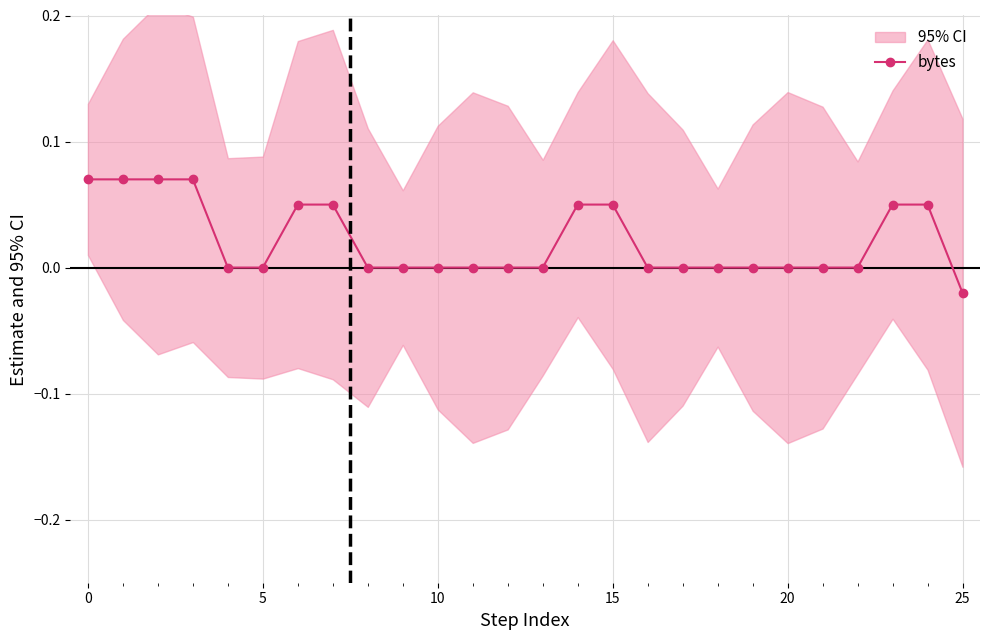

At which label does bytes reach its minimum?

25